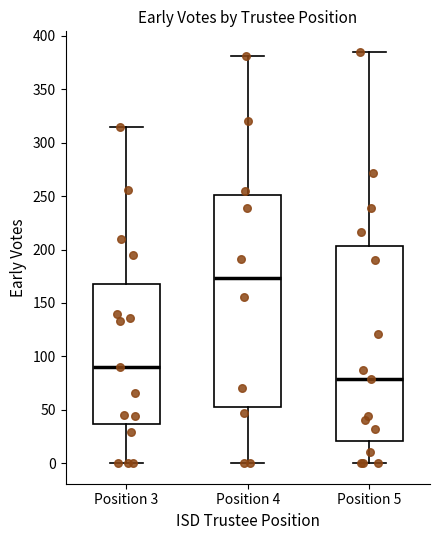

Where is the upper edge of the box for Position 3 on the y-axis? The values are not printed on the chart, so give them approximately, as read against the axis.

170